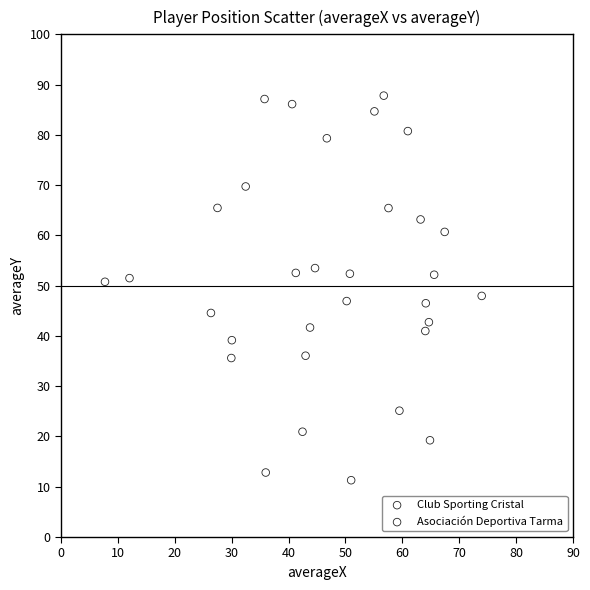

Which series reaches the minimum Y coordinate?

Asociación Deportiva Tarma